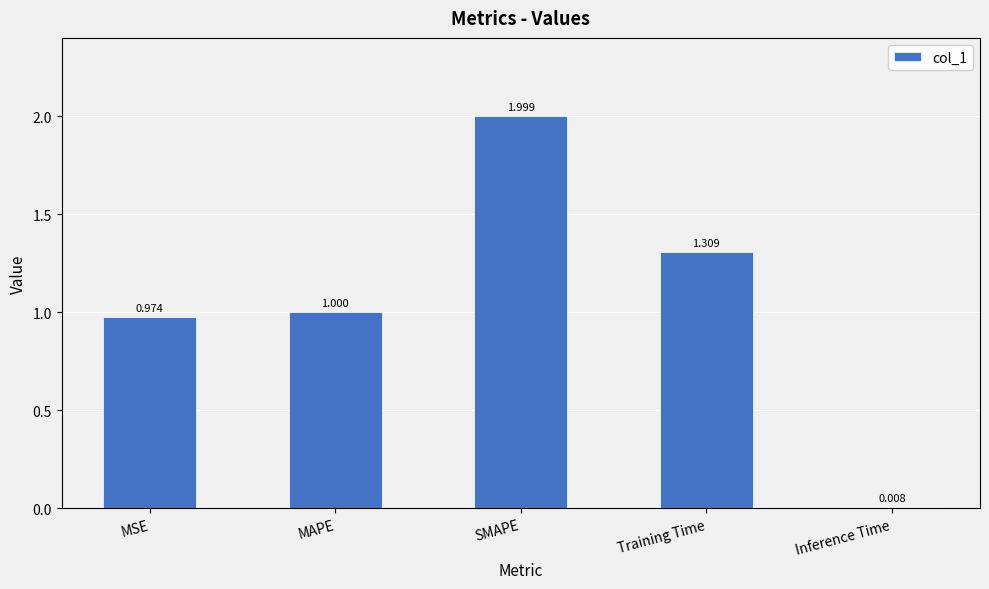

What is the maximum value shown in the chart?

2.0